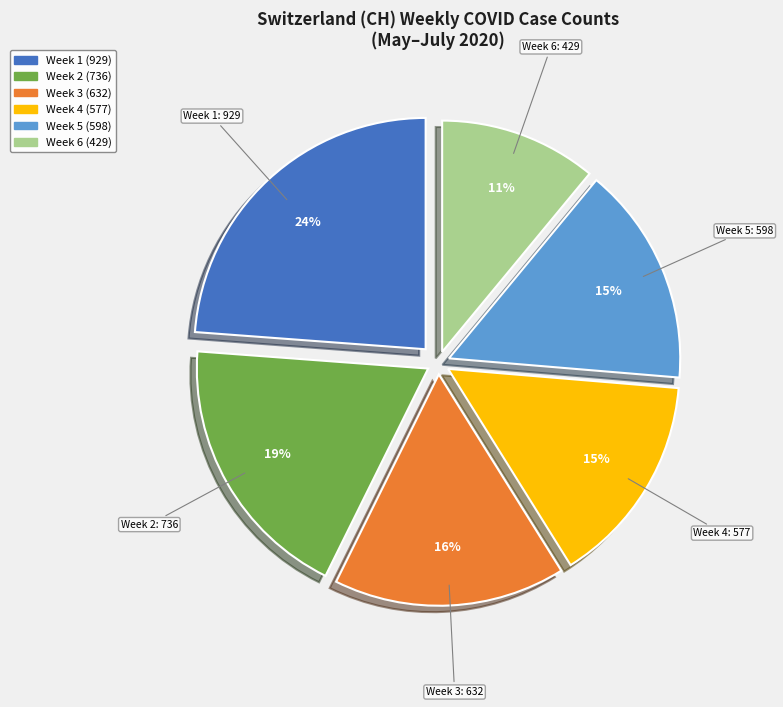

Count the number of slices in the pie.

6